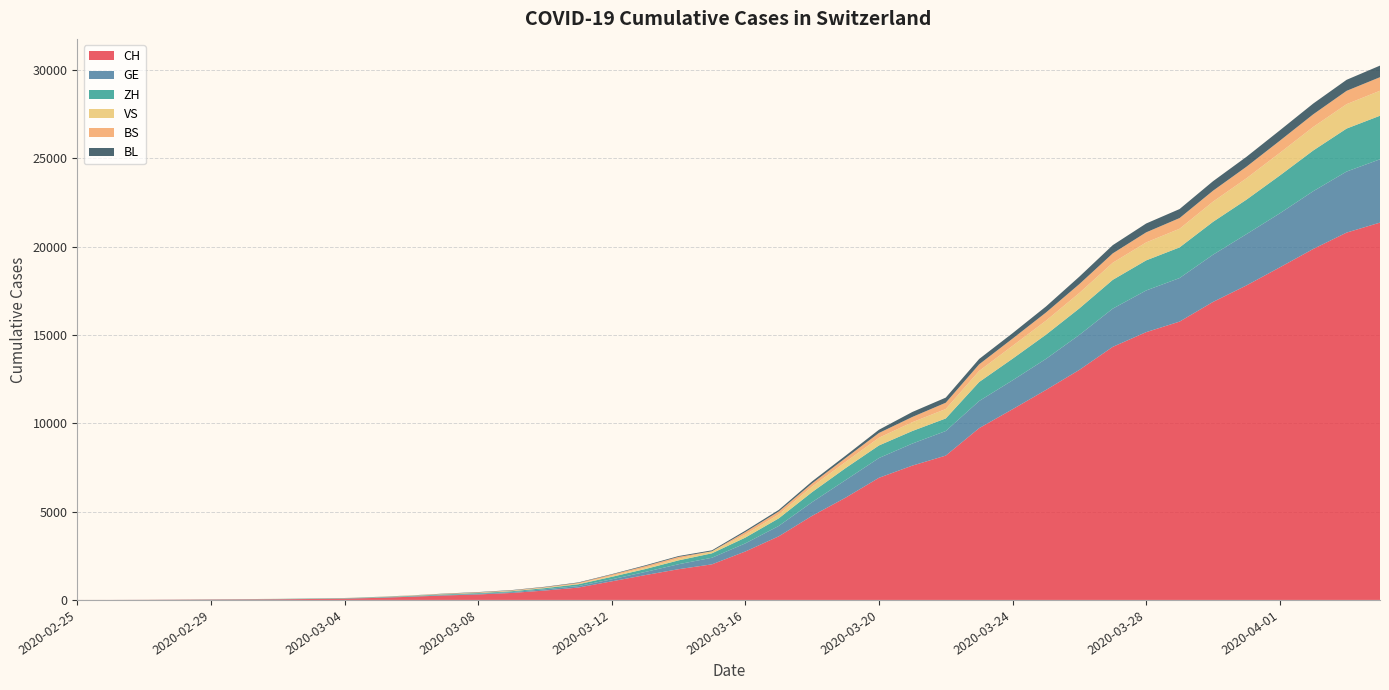

Reading left to right, extract all data points from this chart.

CH: 2020-02-25=1	2020-02-26=2	2020-02-27=6	2020-02-28=13	2020-02-29=20	2020-03-01=27	2020-03-02=37	2020-03-03=54	2020-03-04=73	2020-03-05=117	2020-03-06=182	2020-03-07=254	2020-03-08=311	2020-03-09=395	2020-03-10=532	2020-03-11=701	2020-03-12=1053	2020-03-13=1405	2020-03-14=1740	2020-03-15=2015	2020-03-16=2743	2020-03-17=3602	2020-03-18=4764	2020-03-19=5790	2020-03-20=6916	2020-03-21=7606	2020-03-22=8173	2020-03-23=9728	2020-03-24=10799	2020-03-25=11891	2020-03-26=13027	2020-03-27=14331	2020-03-28=15163	2020-03-29=15760	2020-03-30=16873	2020-03-31=17807	2020-04-01=18830	2020-04-02=19872	2020-04-03=20800	2020-04-04=21366
GE: 2020-02-25=0	2020-02-26=1	2020-02-27=1	2020-02-28=4	2020-02-29=6	2020-03-01=8	2020-03-02=8	2020-03-03=11	2020-03-04=11	2020-03-05=15	2020-03-06=19	2020-03-07=30	2020-03-08=38	2020-03-09=47	2020-03-10=73	2020-03-11=84	2020-03-12=114	2020-03-13=178	2020-03-14=281	2020-03-15=374	2020-03-16=460	2020-03-17=587	2020-03-18=775	2020-03-19=994	2020-03-20=1119	2020-03-21=1248	2020-03-22=1391	2020-03-23=1536	2020-03-24=1636	2020-03-25=1757	2020-03-26=1979	2020-03-27=2164	2020-03-28=2360	2020-03-29=2466	2020-03-30=2673	2020-03-31=2902	2020-04-01=3059	2020-04-02=3270	2020-04-03=3456	2020-04-04=3584
ZH: 2020-02-25=1	2020-02-26=0	2020-02-27=2	2020-02-28=2	2020-02-29=6	2020-03-01=7	2020-03-02=11	2020-03-03=14	2020-03-04=16	2020-03-05=24	2020-03-06=30	2020-03-07=35	2020-03-08=41	2020-03-09=50	2020-03-10=63	2020-03-11=102	2020-03-12=141	2020-03-13=164	2020-03-14=219	2020-03-15=251	2020-03-16=327	2020-03-17=430	2020-03-18=569	2020-03-19=680	2020-03-20=712	2020-03-21=712	2020-03-22=712	2020-03-23=1076	2020-03-24=1224	2020-03-25=1371	2020-03-26=1503	2020-03-27=1630	2020-03-28=1704	2020-03-29=1736	2020-03-30=1862	2020-03-31=1953	2020-04-01=2142	2020-04-02=2306	2020-04-03=2434	2020-04-04=2467
VS: 2020-02-25=0	2020-02-26=0	2020-02-27=0	2020-02-28=1	2020-02-29=1	2020-03-01=2	2020-03-02=3	2020-03-03=3	2020-03-04=4	2020-03-05=5	2020-03-06=6	2020-03-07=7	2020-03-08=12	2020-03-09=17	2020-03-10=22	2020-03-11=30	2020-03-12=53	2020-03-13=76	2020-03-14=98	2020-03-15=115	2020-03-16=172	2020-03-17=225	2020-03-18=312	2020-03-19=349	2020-03-20=436	2020-03-21=498	2020-03-22=535	2020-03-23=628	2020-03-24=728	2020-03-25=793	2020-03-26=874	2020-03-27=968	2020-03-28=1017	2020-03-29=1055	2020-03-30=1144	2020-03-31=1211	2020-04-01=1281	2020-04-02=1333	2020-04-03=1382	2020-04-04=1415
BS: 2020-02-25=0	2020-02-26=0	2020-02-27=1	2020-02-28=1	2020-02-29=1	2020-03-01=1	2020-03-02=1	2020-03-03=3	2020-03-04=3	2020-03-05=8	2020-03-06=15	2020-03-07=21	2020-03-08=24	2020-03-09=28	2020-03-10=33	2020-03-11=49	2020-03-12=73	2020-03-13=92	2020-03-14=100	2020-03-15=0	2020-03-16=143	2020-03-17=164	2020-03-18=181	2020-03-19=220	2020-03-20=270	2020-03-21=297	2020-03-22=356	2020-03-23=374	2020-03-24=410	2020-03-25=462	2020-03-26=501	2020-03-27=530	2020-03-28=569	2020-03-29=605	2020-03-30=617	2020-03-31=653	2020-04-01=687	2020-04-02=714	2020-04-03=754	2020-04-04=767
BL: 2020-02-25=0	2020-02-26=0	2020-02-27=0	2020-02-28=1	2020-02-29=2	2020-03-01=2	2020-03-02=2	2020-03-03=2	2020-03-04=2	2020-03-05=6	2020-03-06=6	2020-03-07=15	2020-03-08=19	2020-03-09=20	2020-03-10=22	2020-03-11=26	2020-03-12=26	2020-03-13=42	2020-03-14=47	2020-03-15=54	2020-03-16=76	2020-03-17=89	2020-03-18=116	2020-03-19=134	2020-03-20=184	2020-03-21=282	2020-03-22=289	2020-03-23=302	2020-03-24=306	2020-03-25=341	2020-03-26=422	2020-03-27=466	2020-03-28=502	2020-03-29=511	2020-03-30=539	2020-03-31=561	2020-04-01=588	2020-04-02=610	2020-04-03=625	2020-04-04=656